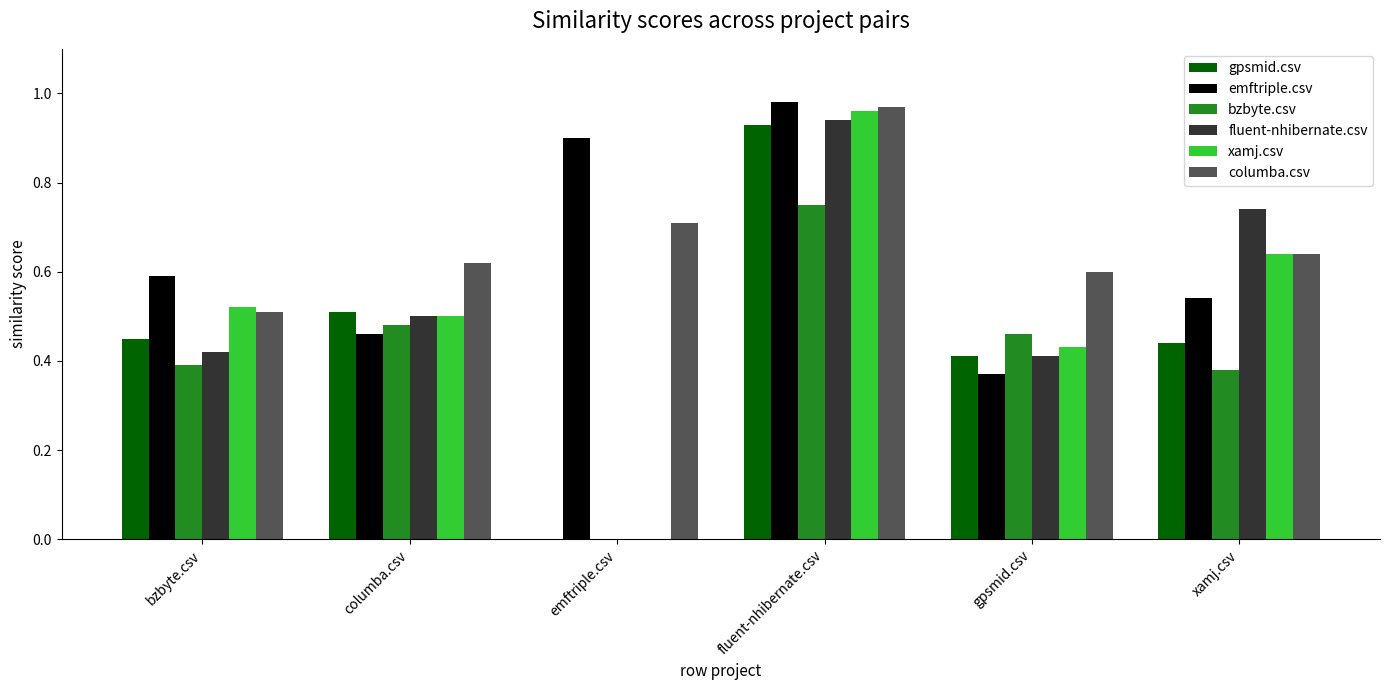

At which label does columba.csv reach its peak?

fluent-nhibernate.csv